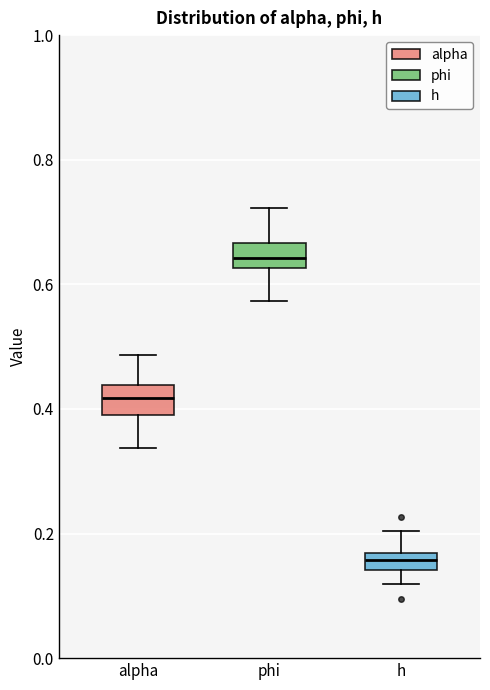

Which box's median line is the highest?

phi